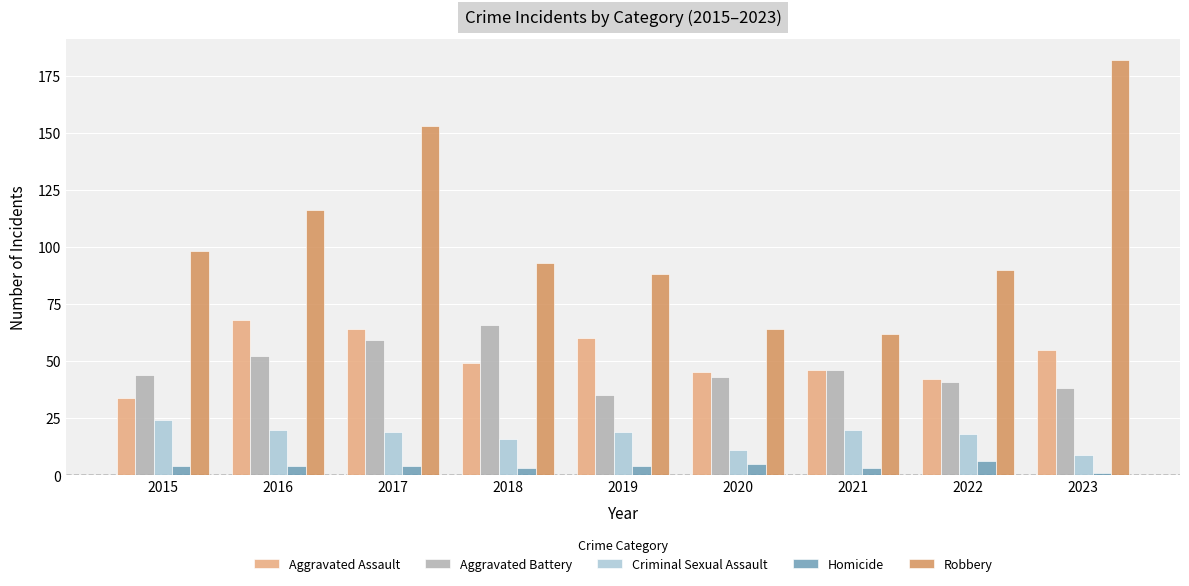

Which series has the largest total across all categories?

Robbery